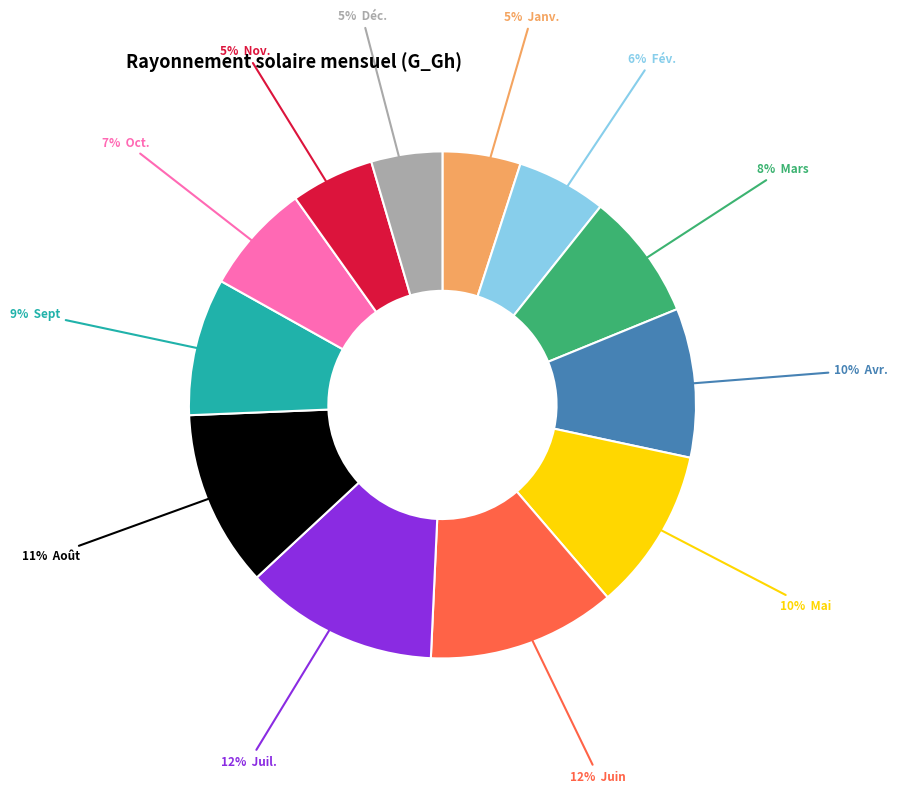

To the nearest percent, what is the average slice percentage?

8%